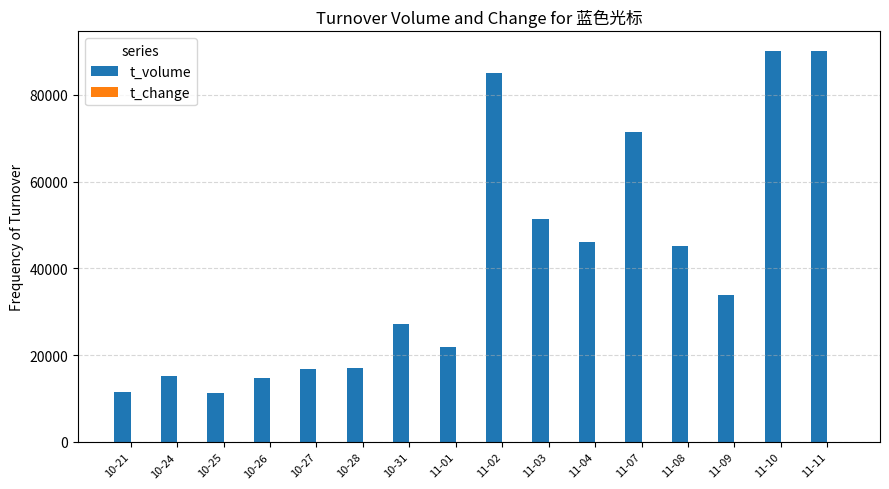

Which series changed the most between 10-24 and 11-08?

t_volume